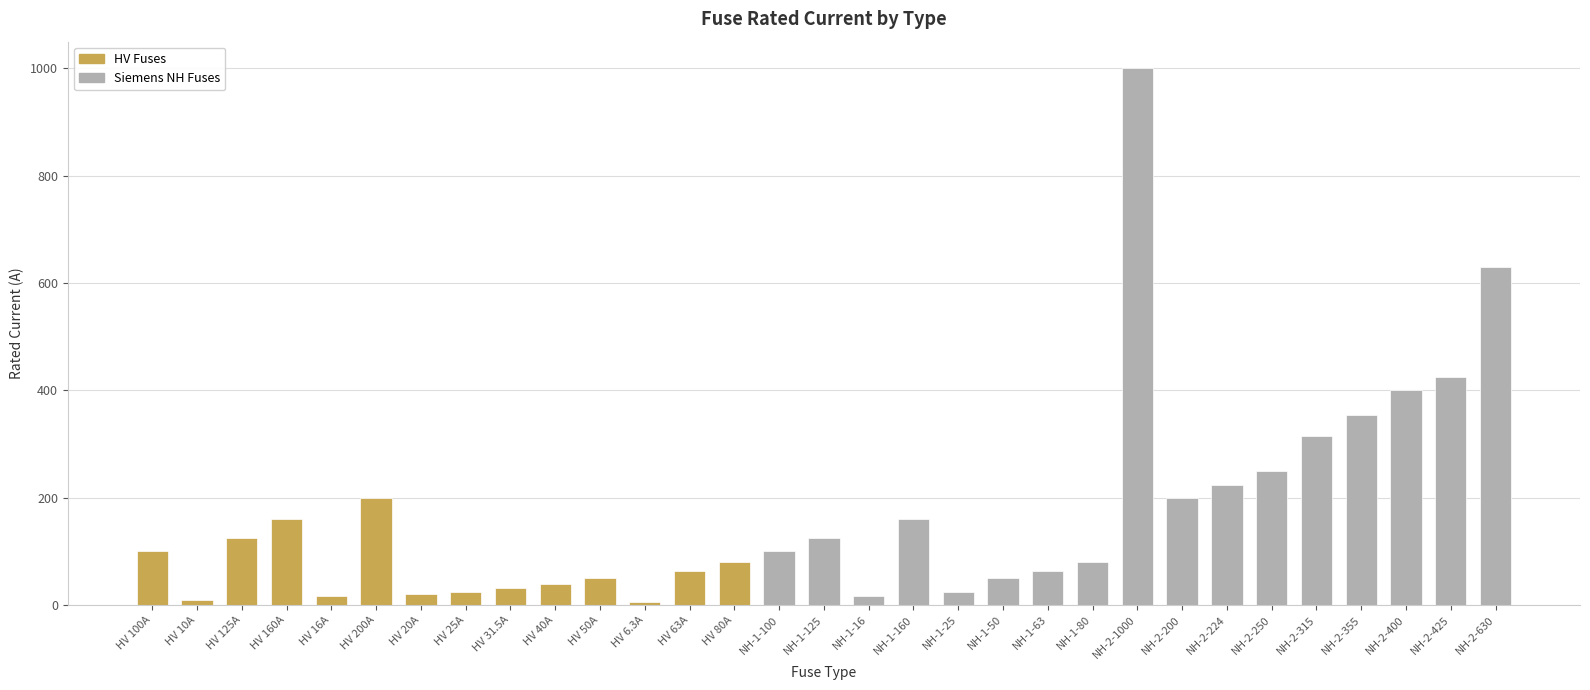

Reading right to left, transcribe all the data shown in this chart.

NH-2-630=630.0	NH-2-425=425.0	NH-2-400=400.0	NH-2-355=355.0	NH-2-315=315.0	NH-2-250=250.0	NH-2-224=224.0	NH-2-200=200.0	NH-2-1000=1000.0	NH-1-80=80.0	NH-1-63=63.0	NH-1-50=50.0	NH-1-25=25.0	NH-1-160=160.0	NH-1-16=16.0	NH-1-125=125.0	NH-1-100=100.0	HV 80A=80.0	HV 63A=63.0	HV 6.3A=6.3	HV 50A=50.0	HV 40A=40.0	HV 31.5A=31.5	HV 25A=25.0	HV 20A=20.0	HV 200A=200.0	HV 16A=16.0	HV 160A=160.0	HV 125A=125.0	HV 10A=10.0	HV 100A=100.0